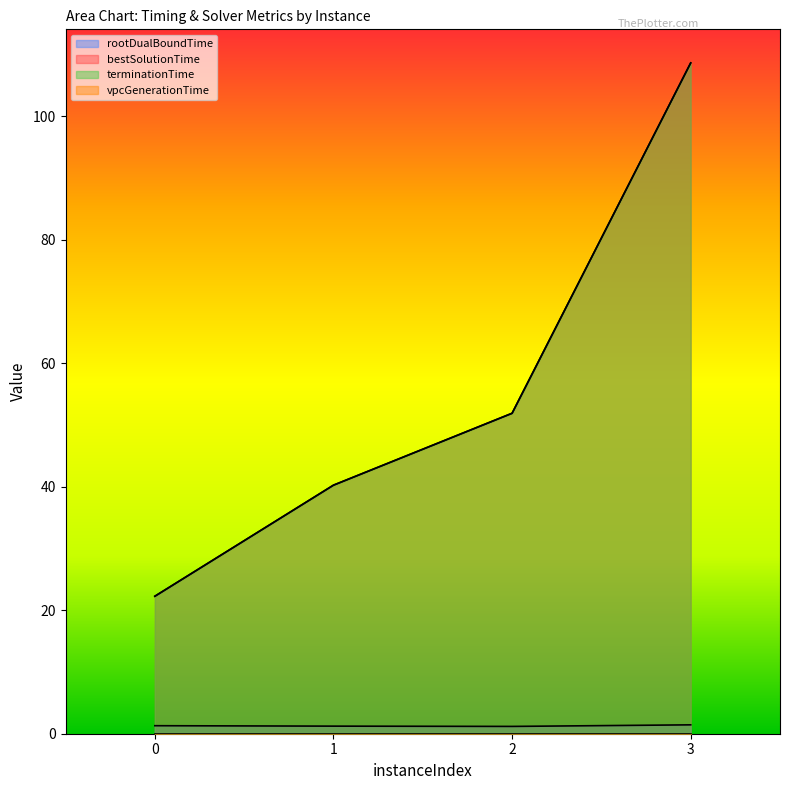

Between 0 and 2, which series saw the biggest shift?

terminationTime